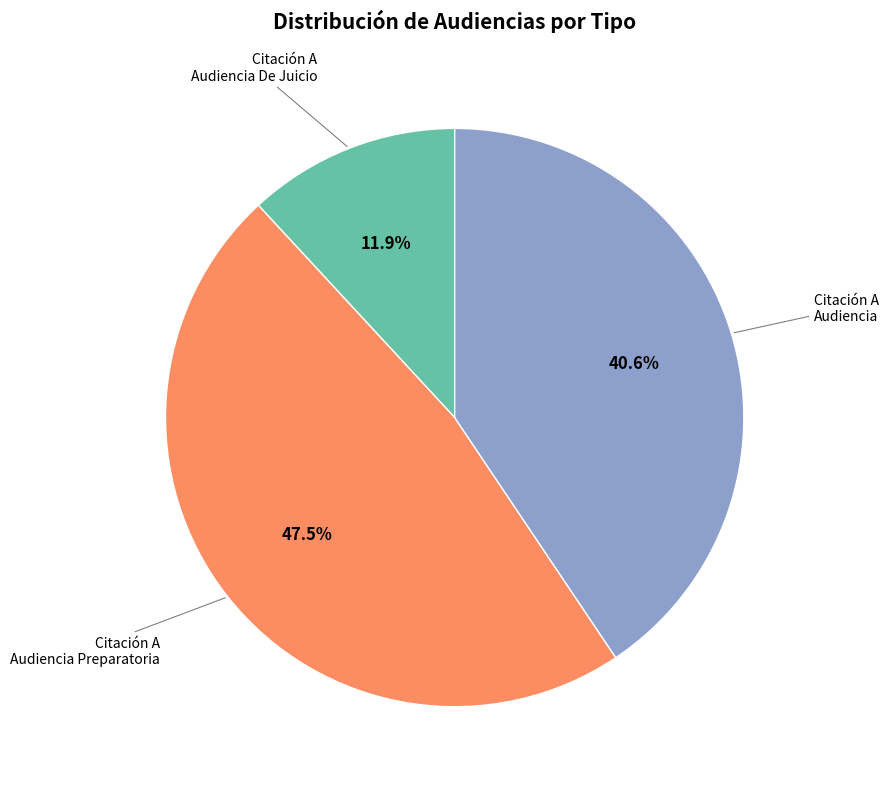

Is there any slice that represents more than half of the pie?

No